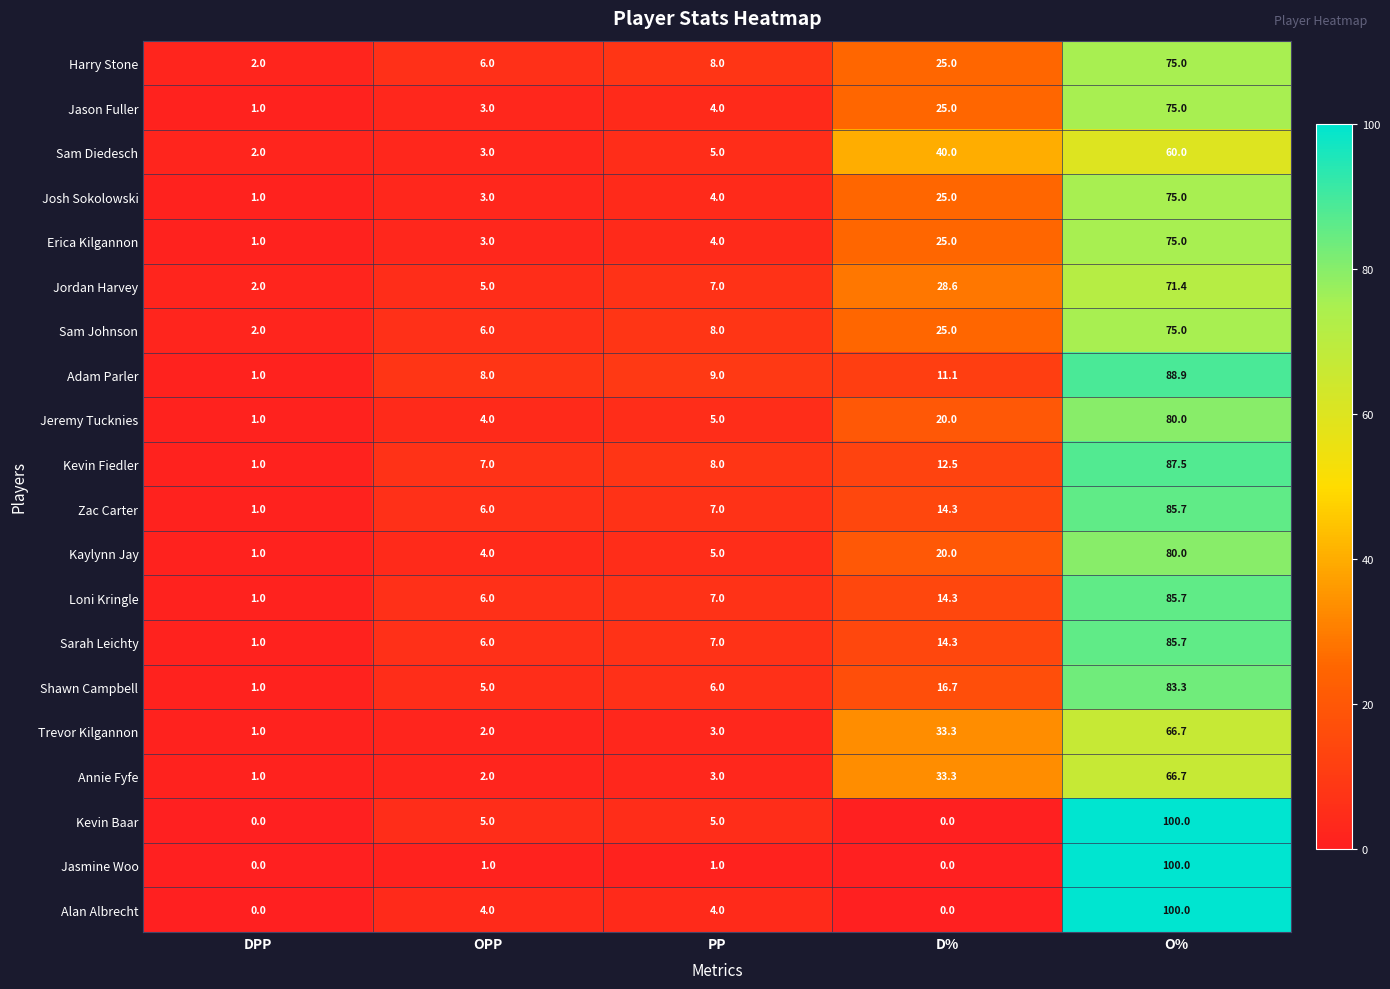

Count the number of data series in this chart.

20